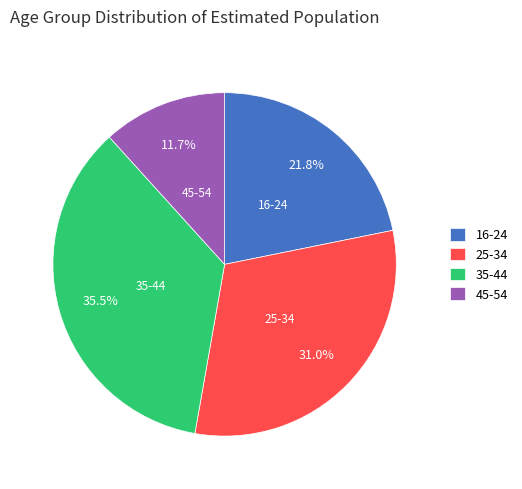

Rank the categories by value from highest to lowest.

35-44, 25-34, 16-24, 45-54